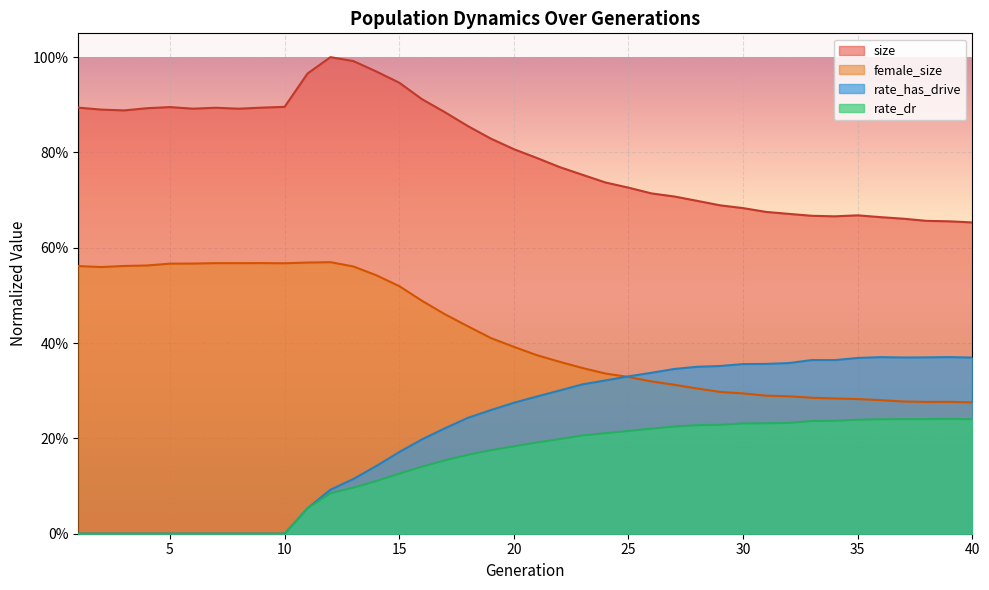

Reading left to right, what are all the values shown in this chart?

size: 0.9	0.9	0.9	0.9	0.9	0.9	0.9	0.9	0.9	0.9	1.0	1.0	1.0	1.0	0.9	0.9	0.9	0.9	0.8	0.8	0.8	0.8	0.8	0.7	0.7	0.7	0.7	0.7	0.7	0.7	0.7	0.7	0.7	0.7	0.7	0.7	0.7	0.7	0.7	0.7
female_size: 0.6	0.6	0.6	0.6	0.6	0.6	0.6	0.6	0.6	0.6	0.6	0.6	0.6	0.5	0.5	0.5	0.5	0.4	0.4	0.4	0.4	0.4	0.3	0.3	0.3	0.3	0.3	0.3	0.3	0.3	0.3	0.3	0.3	0.3	0.3	0.3	0.3	0.3	0.3	0.3
rate_has_drive: 0.0	0.0	0.0	0.0	0.0	0.0	0.0	0.0	0.0	0.0	0.1	0.1	0.1	0.1	0.2	0.2	0.2	0.2	0.3	0.3	0.3	0.3	0.3	0.3	0.3	0.3	0.3	0.4	0.4	0.4	0.4	0.4	0.4	0.4	0.4	0.4	0.4	0.4	0.4	0.4
rate_dr: 0.0	0.0	0.0	0.0	0.0	0.0	0.0	0.0	0.0	0.0	0.1	0.1	0.1	0.1	0.1	0.1	0.2	0.2	0.2	0.2	0.2	0.2	0.2	0.2	0.2	0.2	0.2	0.2	0.2	0.2	0.2	0.2	0.2	0.2	0.2	0.2	0.2	0.2	0.2	0.2